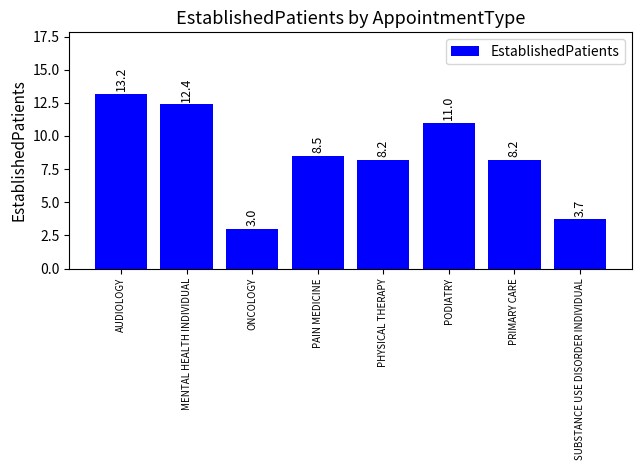

What is the value of the 7th bar from the left?

8.2